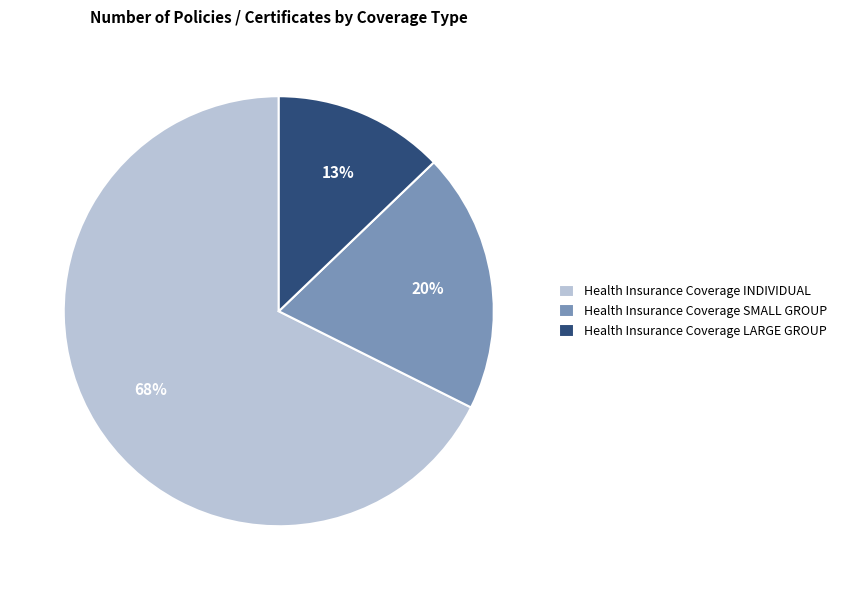

Is it true that Health Insurance Coverage SMALL GROUP is 20% of the pie?

True